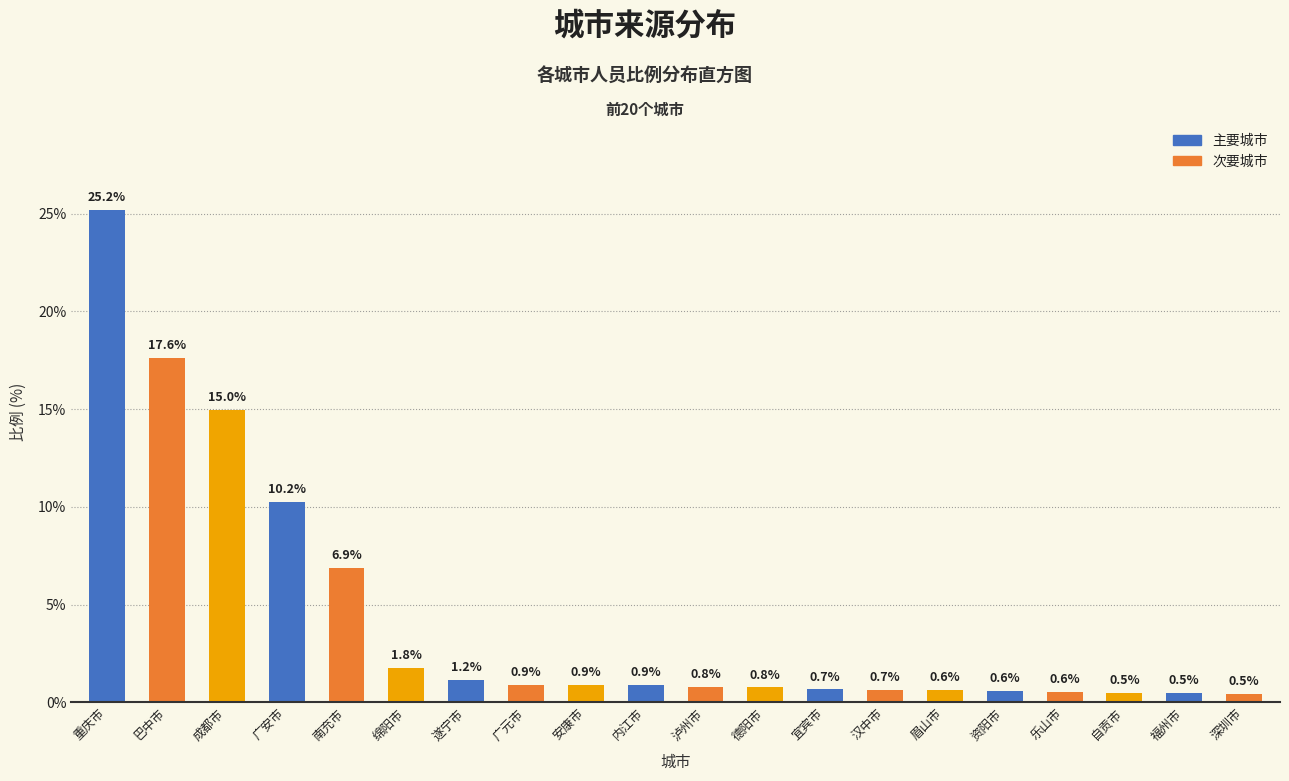

Reading left to right, extract all data points from this chart.

重庆市=25.2	巴中市=17.6	成都市=15.0	广安市=10.2	南充市=6.9	绵阳市=1.8	遂宁市=1.2	广元市=0.9	安康市=0.9	内江市=0.9	泸州市=0.8	德阳市=0.8	宜宾市=0.7	汉中市=0.7	眉山市=0.6	资阳市=0.6	乐山市=0.6	自贡市=0.5	福州市=0.5	深圳市=0.5